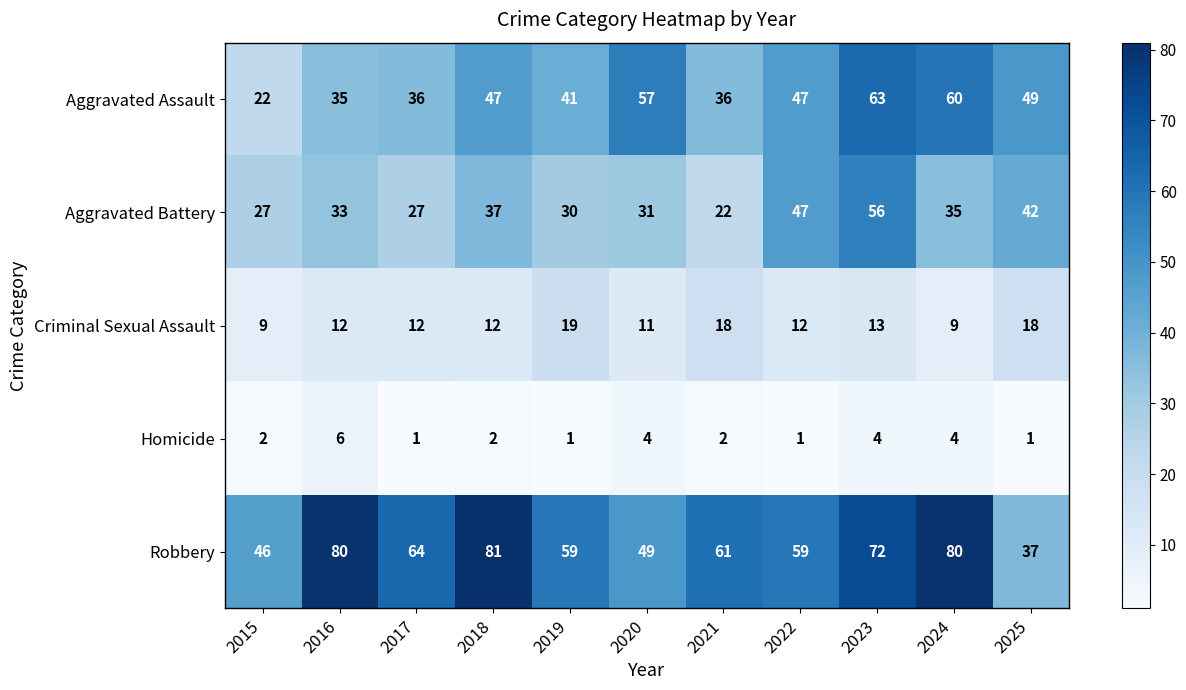

True or false: Criminal Sexual Assault has a value of 21 at 2018.

False